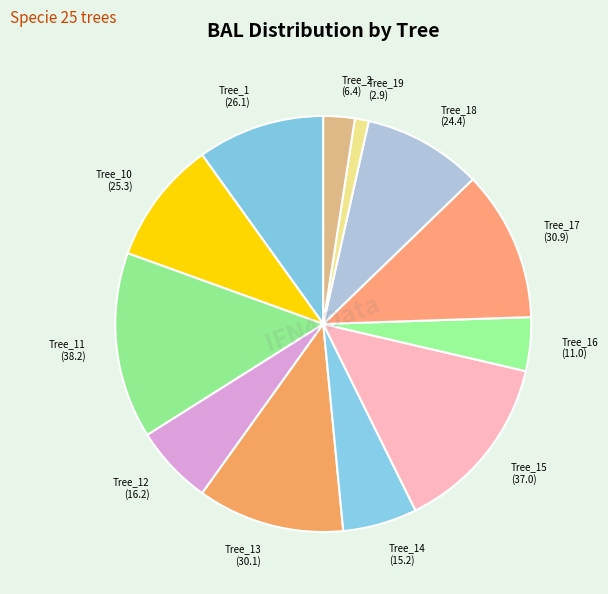

Do Tree_14 (15.2) and Tree_13 (30.1) together represent more than half of the pie?

No